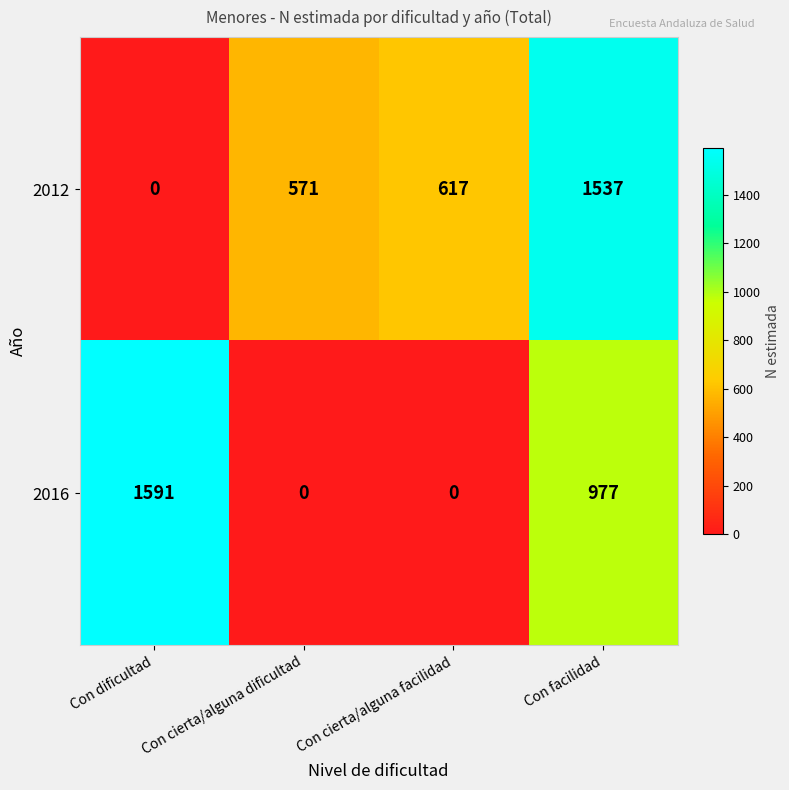

What is the difference between the maximum and minimum values in the 2012 series?

1537